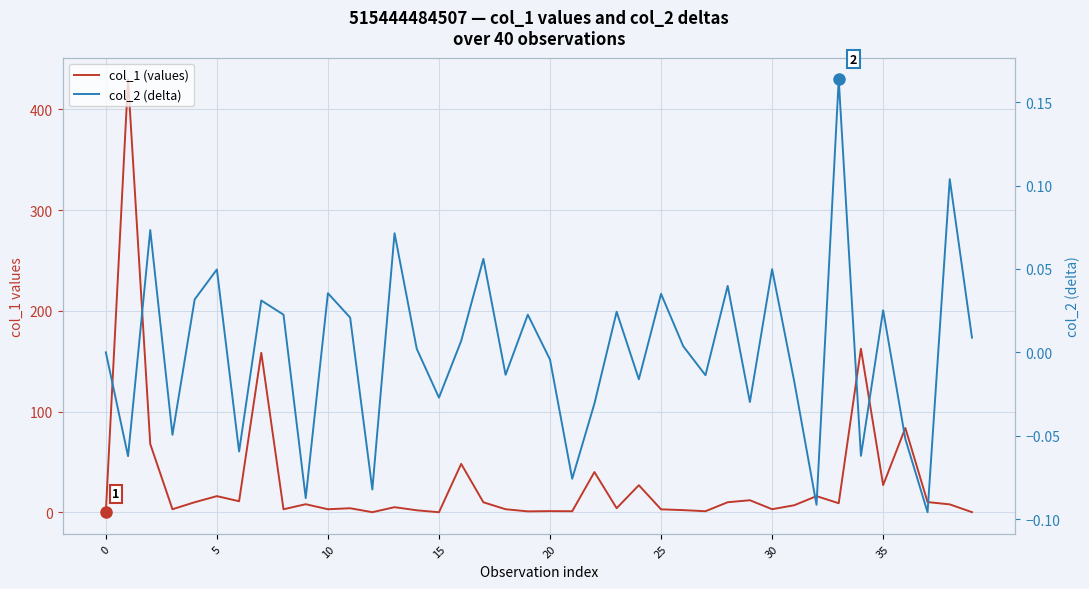

What is the total value across all series at 38?

7.9